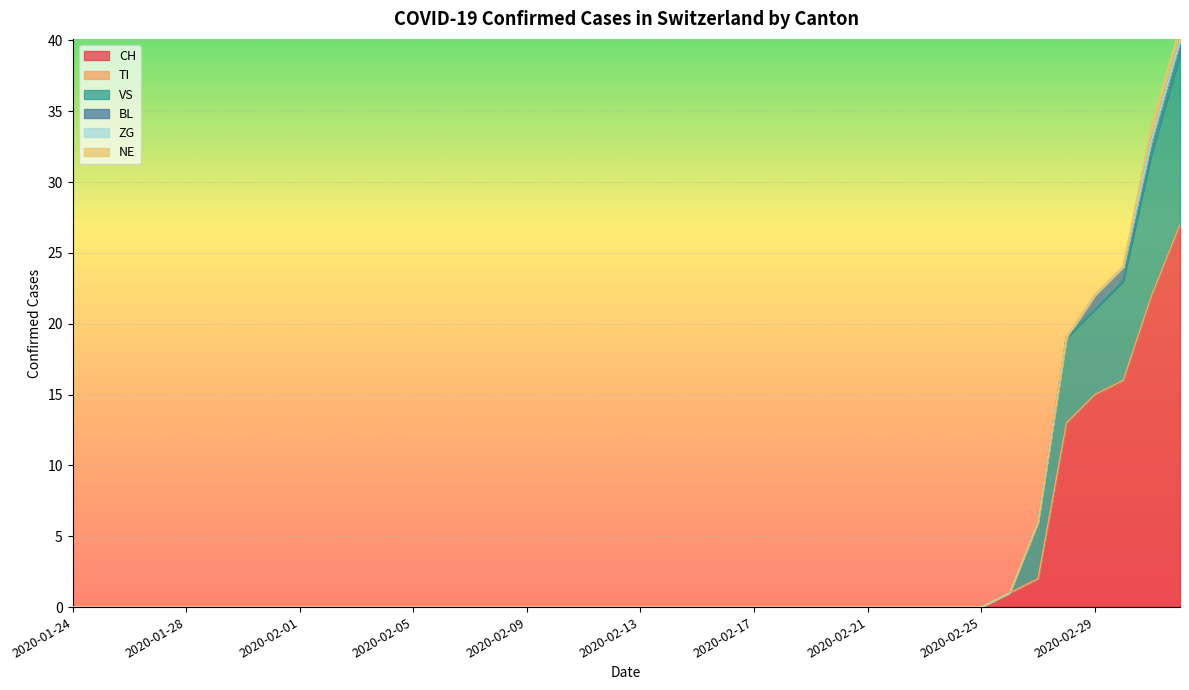

True or false: ZG and CH intersect in this chart.

False